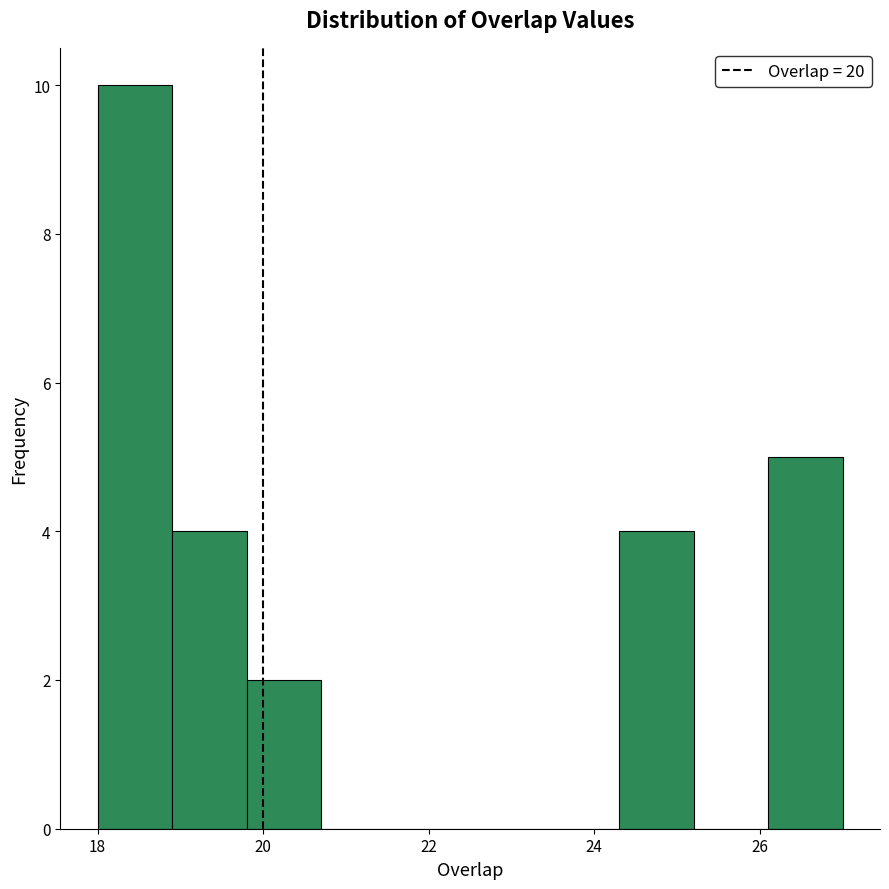

What is the height of the bar covering 18.9 to 19.8 on the x-axis? Neither the bar edges nor the heights are printed on the chart, so give them approximately, as read against the axes.

4